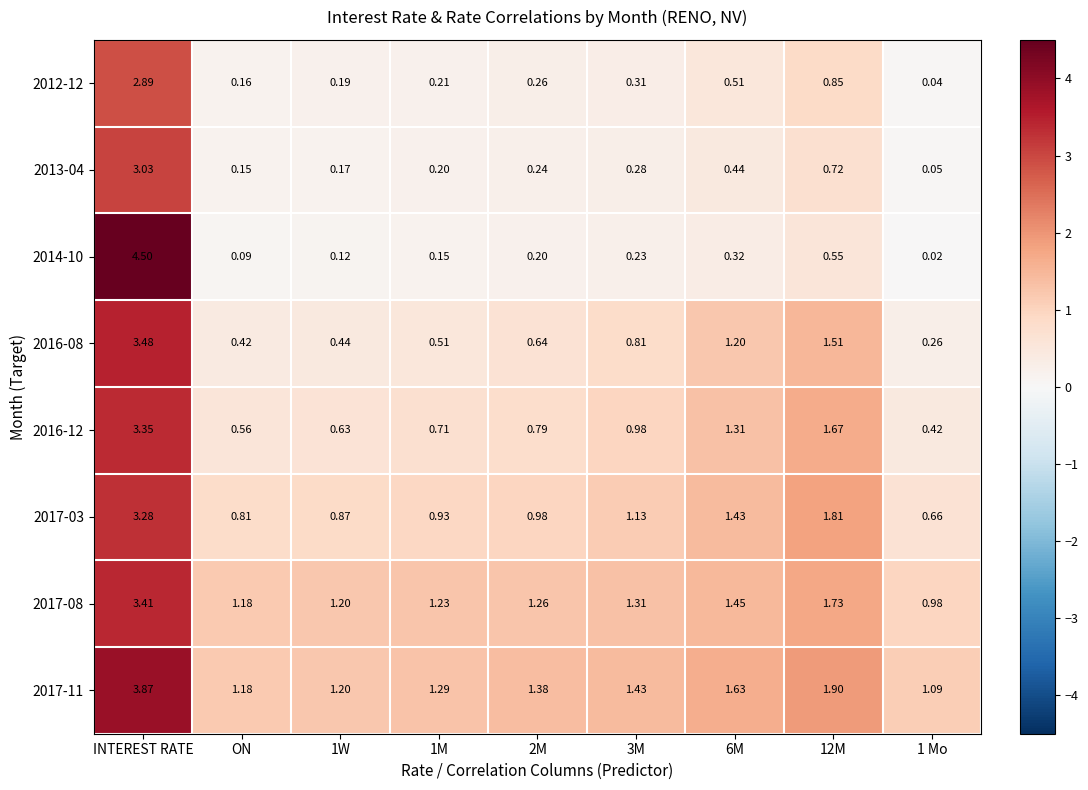

Which category has the highest value in the 2013-04 series?

INTEREST RATE